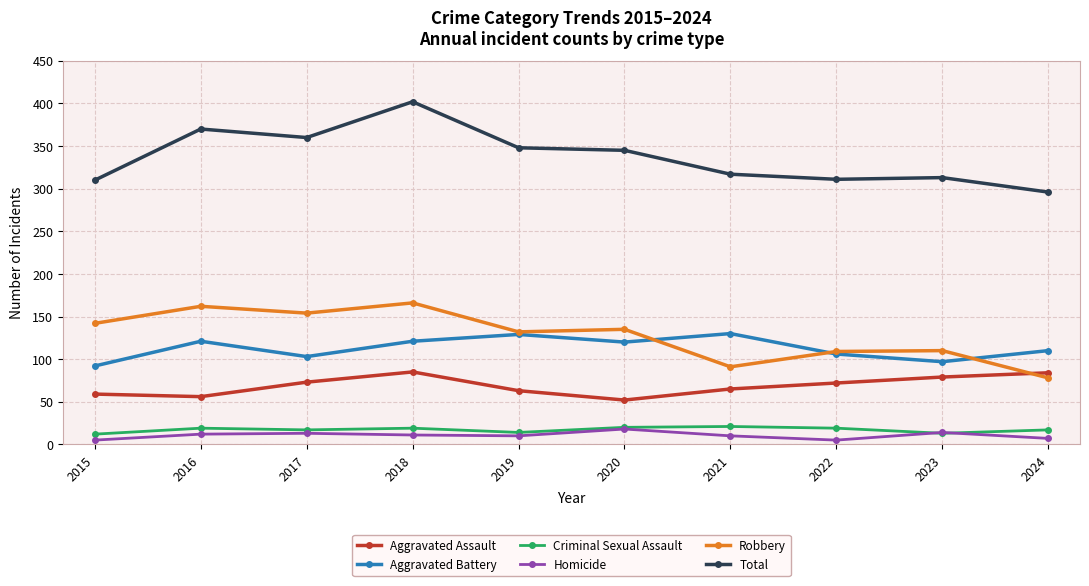

Where is the first local maximum for Aggravated Battery?

2016